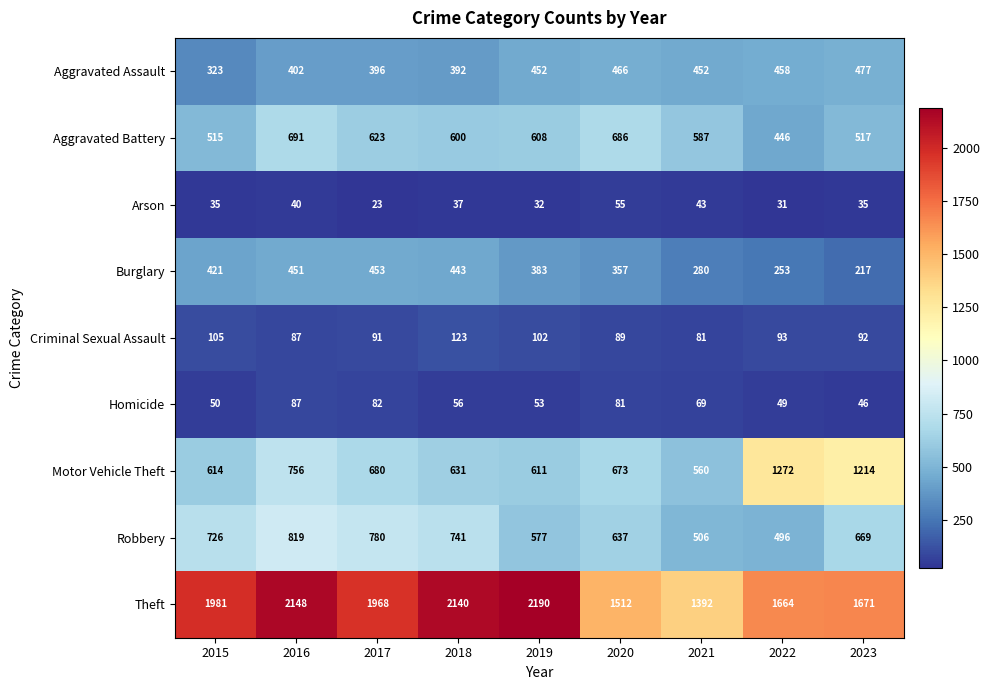

Is it true that Arson equals 58 at 2015?

False